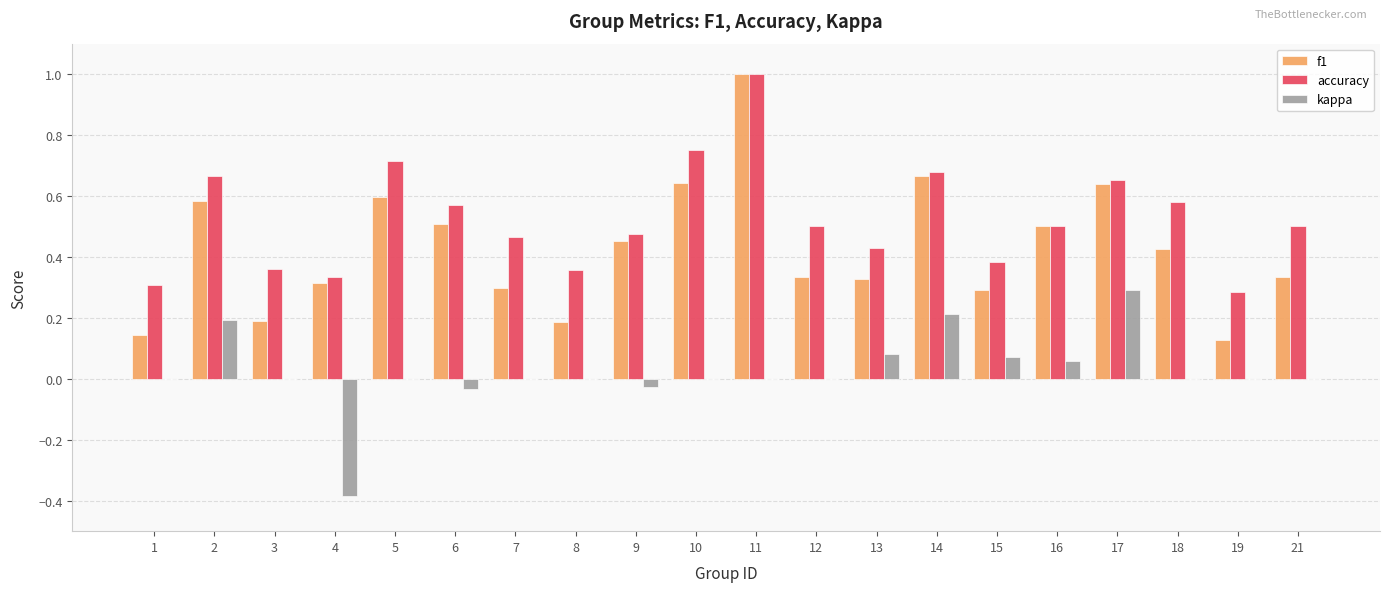

Is the value of f1 at 7 greater than the value of kappa at 12?

Yes